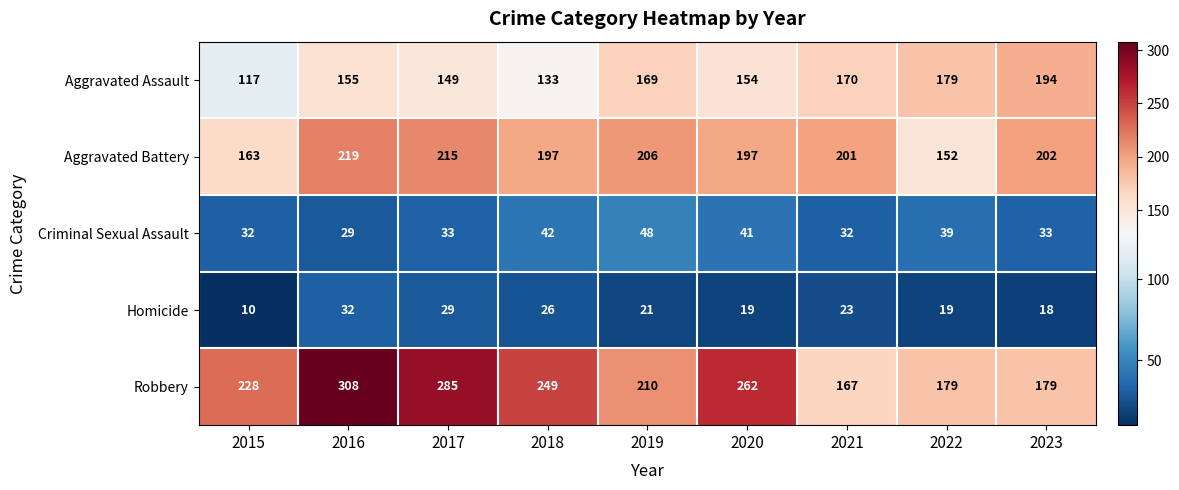

Which series has the largest range (max minus min)?

Robbery